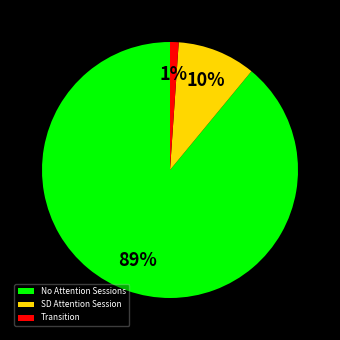

Which category accounts for the majority?

No Attention Sessions